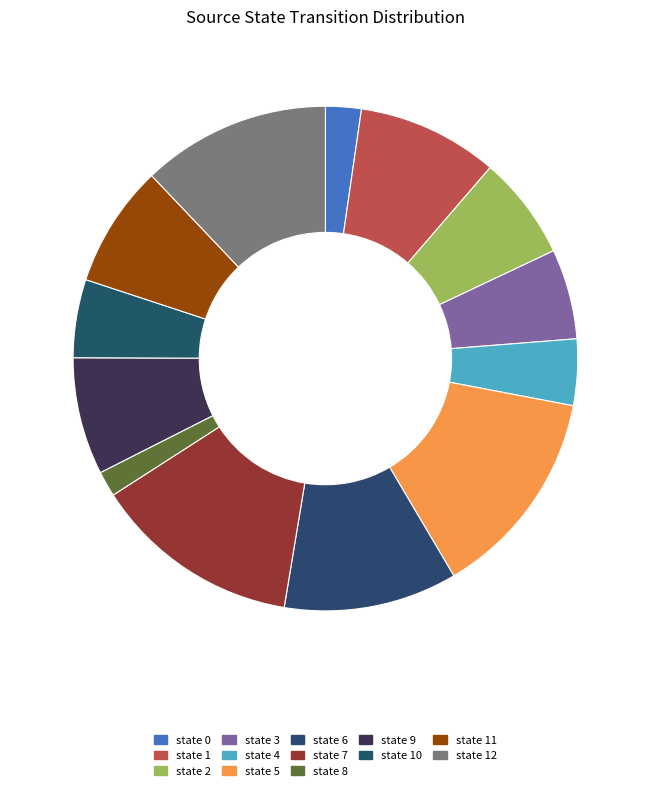

The state 9 slice represents 8% of the pie. True or false?

True